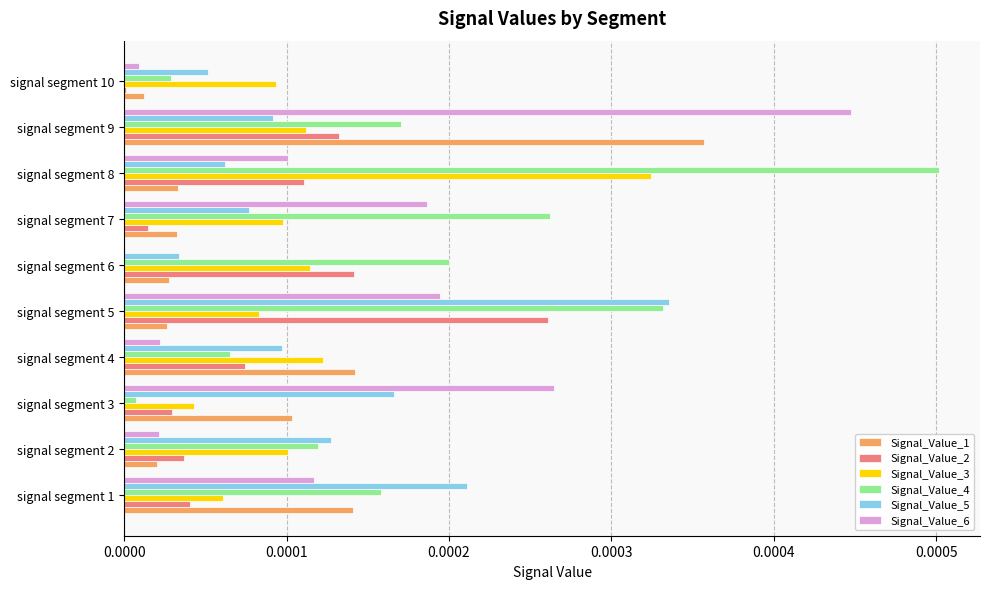

At which label does Signal_Value_6 reach its peak?

signal segment 9